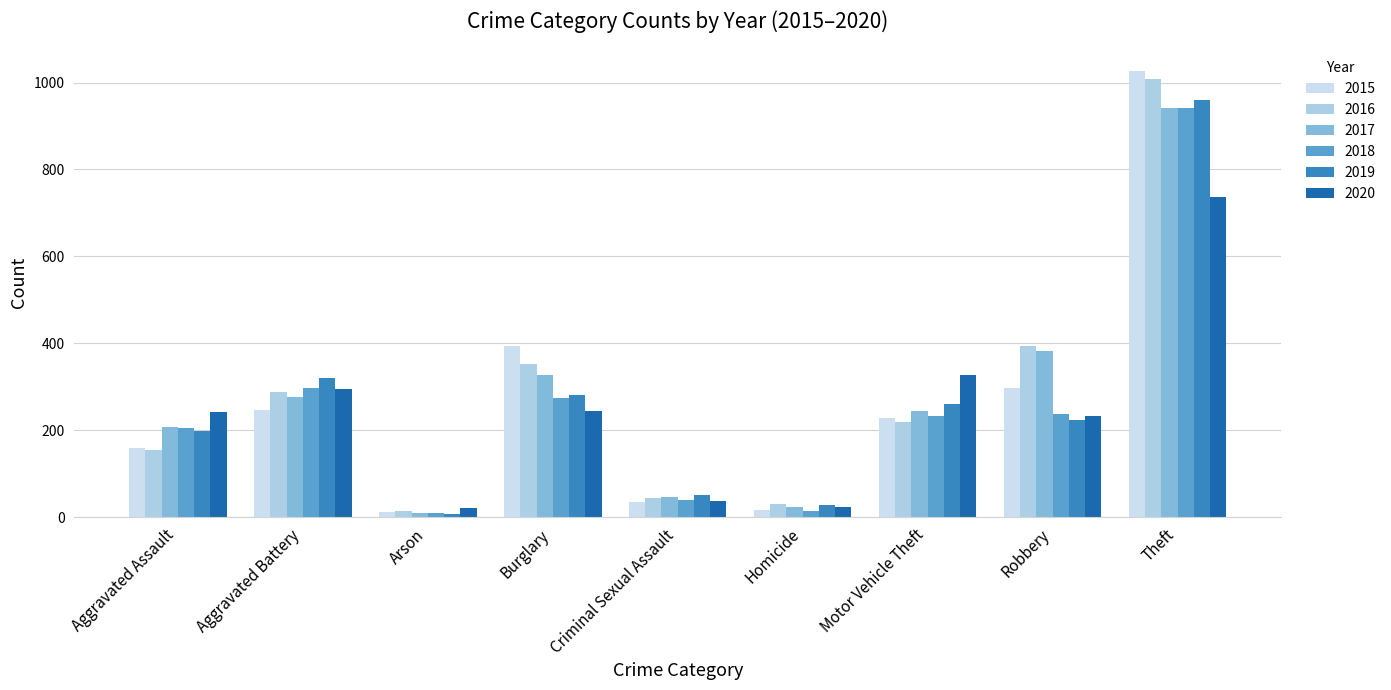

True or false: 2018 has a value of 26 at Criminal Sexual Assault.

False